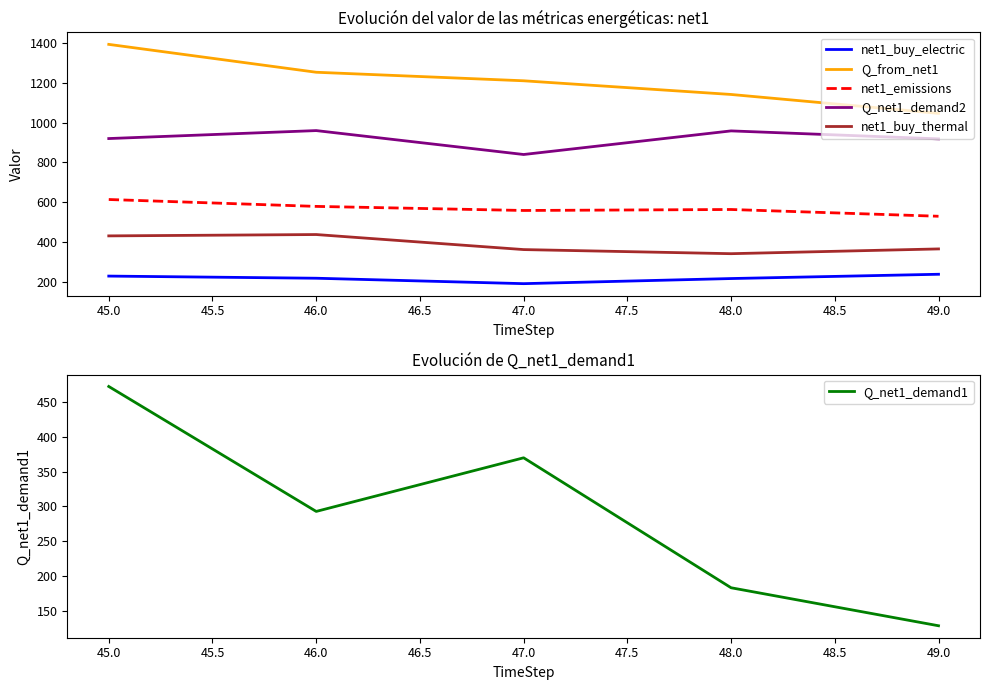

What is the value of the net1_emissions point at the 5th from the left?

530.2